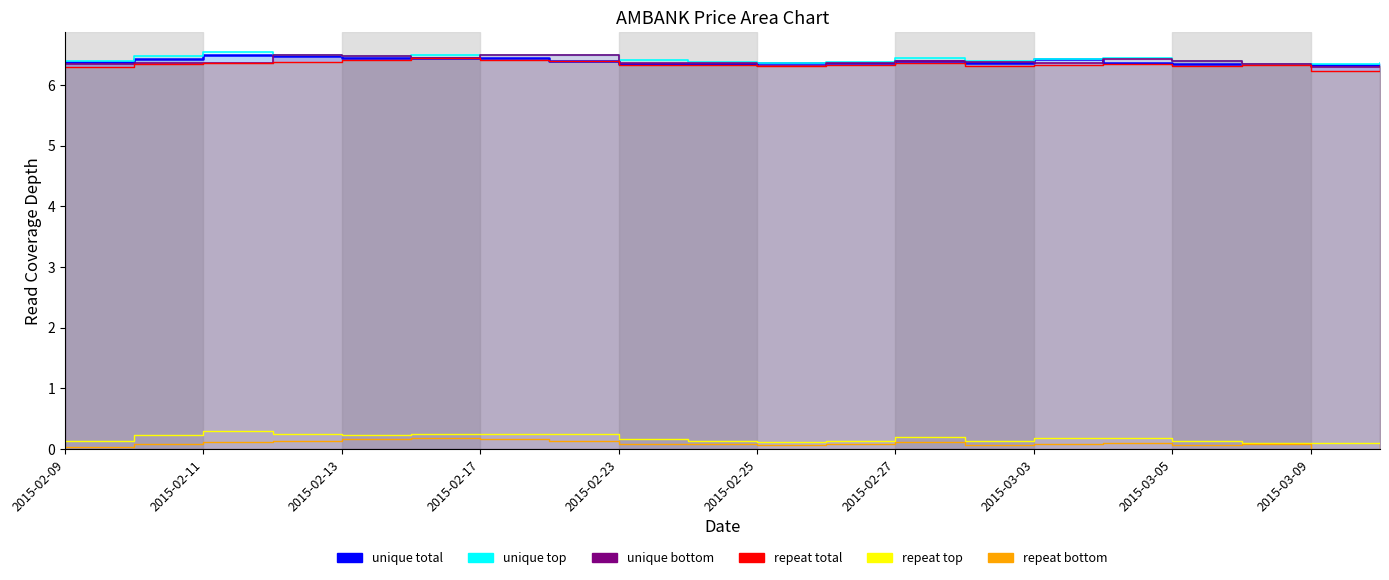

Does the chart display data point markers on the line(s)?

No